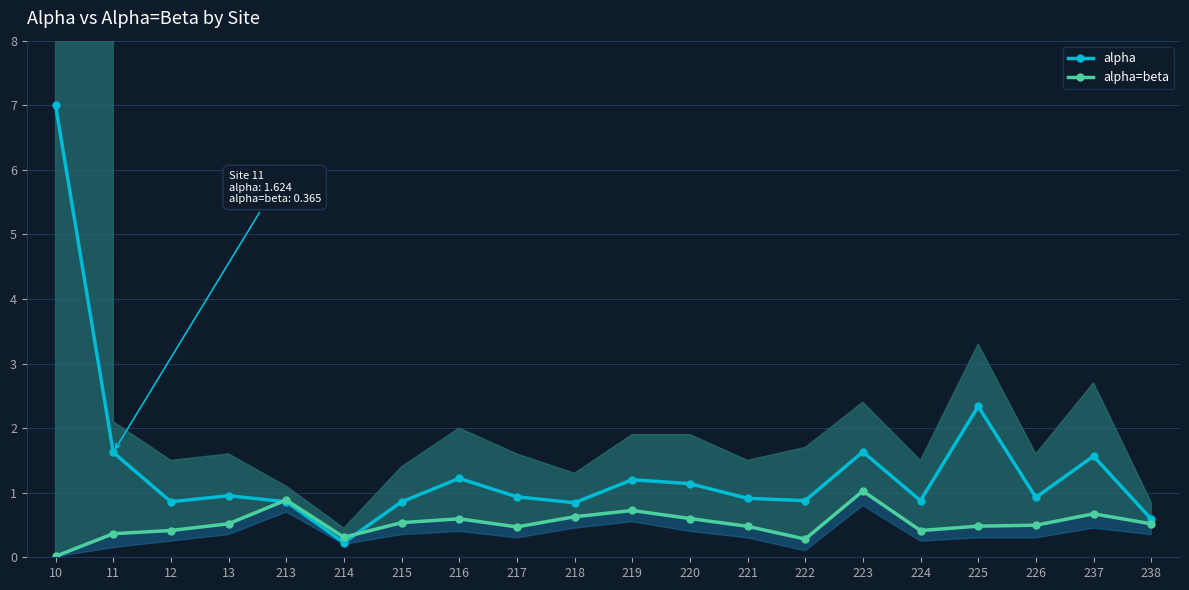

Reading left to right, what are all the values shown in this chart?

alpha: 10=7.0	11=1.6	12=0.9	13=1.0	213=0.9	214=0.2	215=0.9	216=1.2	217=0.9	218=0.8	219=1.2	220=1.1	221=0.9	222=0.9	223=1.6	224=0.9	225=2.3	226=0.9	237=1.6	238=0.6
alpha=beta: 10=0.0	11=0.4	12=0.4	13=0.5	213=0.9	214=0.3	215=0.5	216=0.6	217=0.5	218=0.6	219=0.7	220=0.6	221=0.5	222=0.3	223=1.0	224=0.4	225=0.5	226=0.5	237=0.7	238=0.5